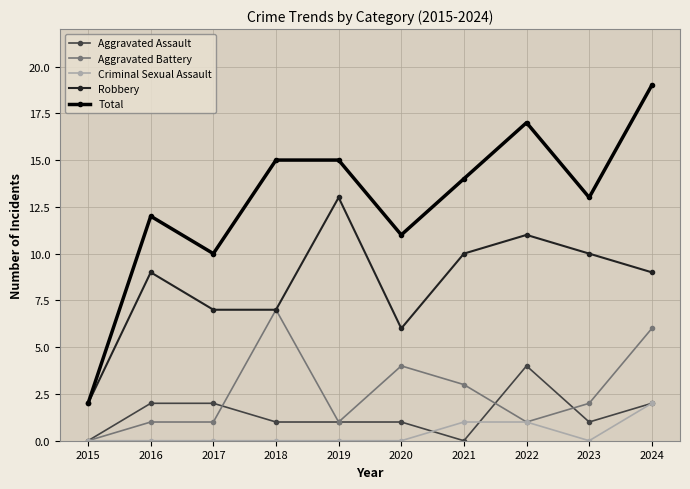

How many lines are shown in the chart?

5